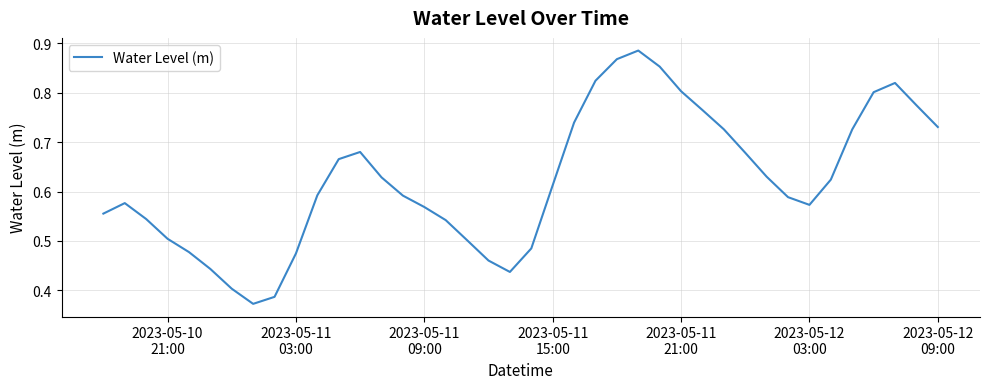

How many categories are shown in the chart?

40